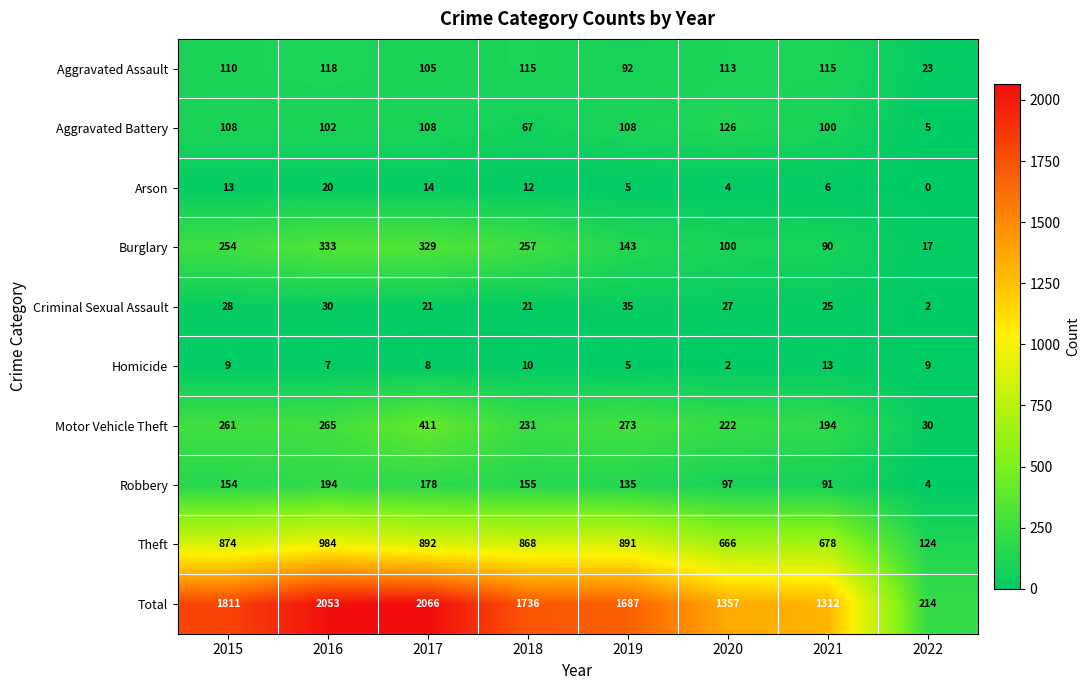

Which series has the widest spread of values?

Total